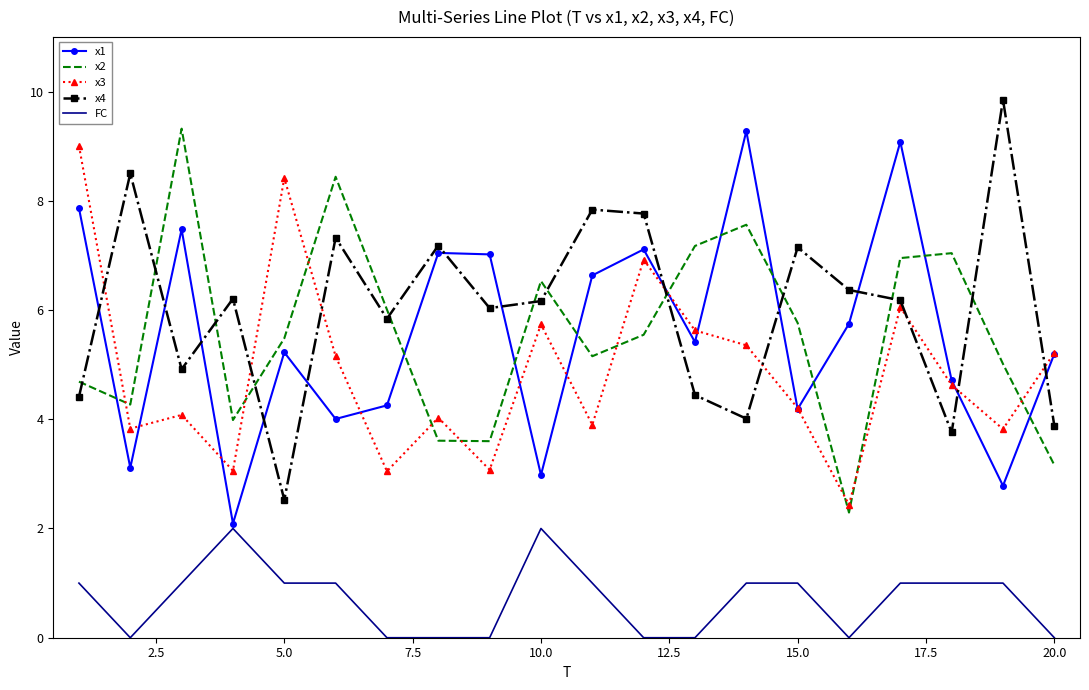

True or false: x2 and FC intersect in this chart.

False